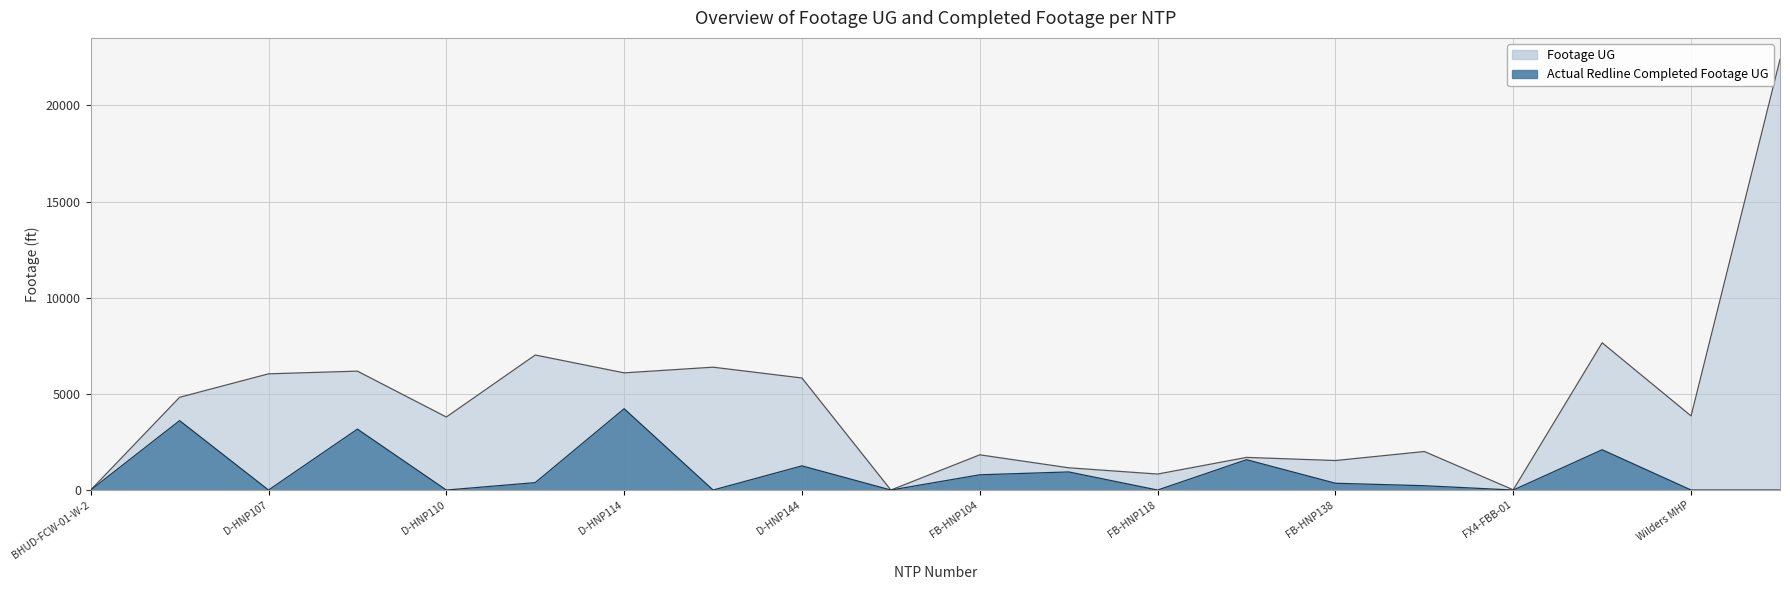

What is the difference between the Footage UG values at FB-HNP111 and Lake Shore Park?

6498